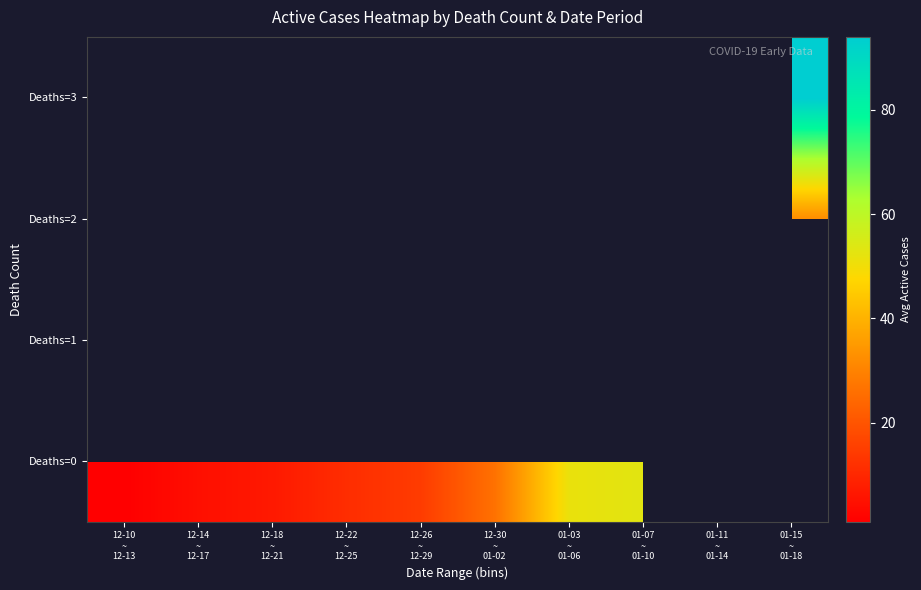

Count the number of categories in the chart.

10